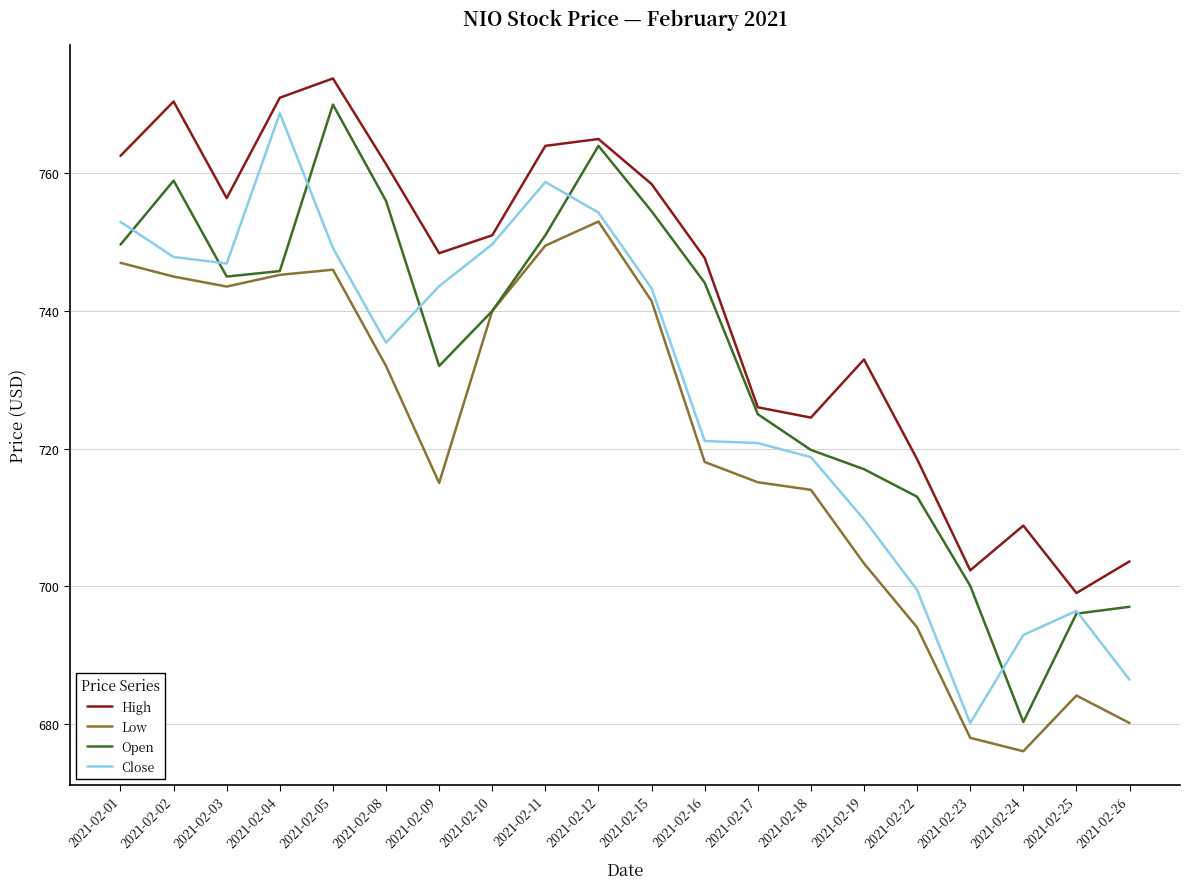

Rank the series by their average value, from lowest to highest.

Low, Close, Open, High